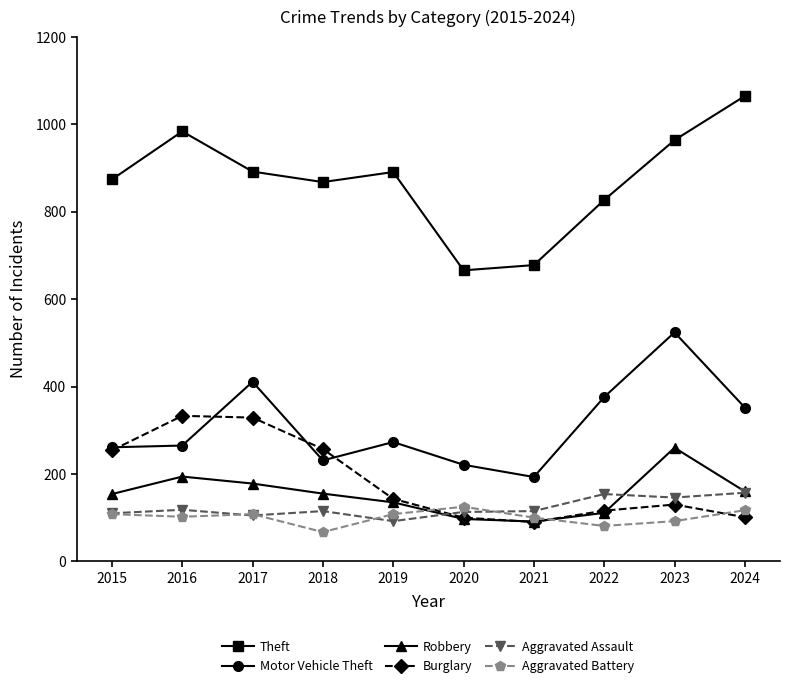

True or false: Robbery has more than 0 interior local peaks.

True